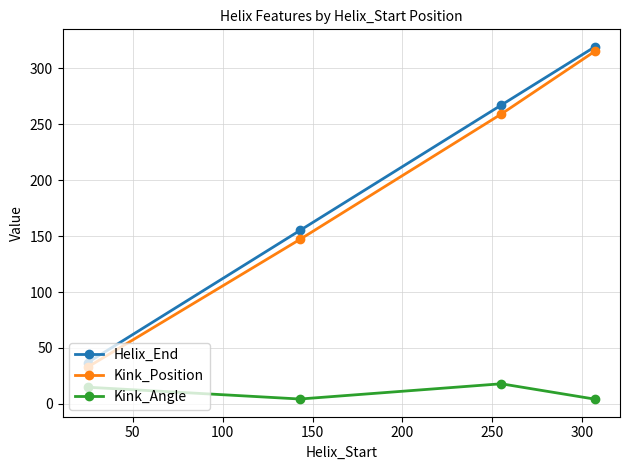

True or false: Helix_End and Kink_Angle intersect in this chart.

False